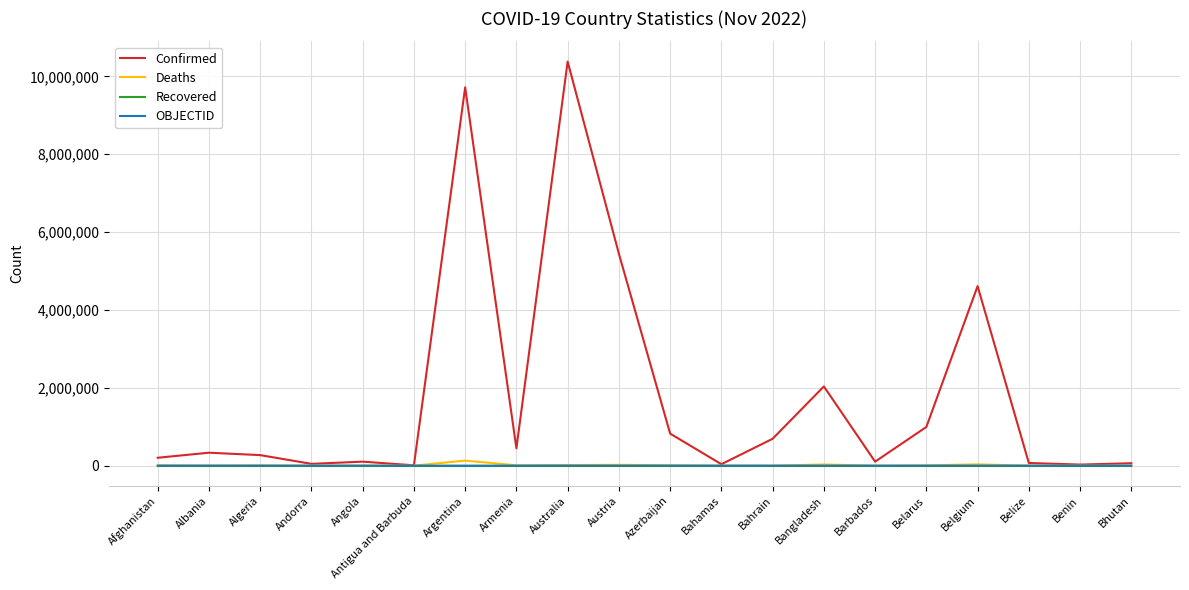

In Deaths, how many points are higher than both neighbors (excluding endpoints)?

6